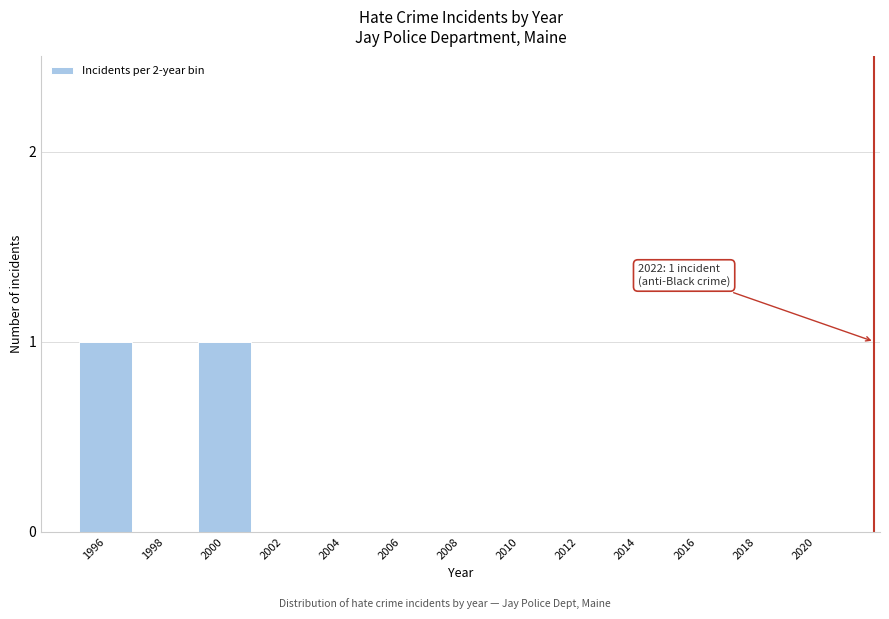

Reading right to left, list all the values displayed in this chart.

2020=0	2018=0	2016=0	2014=0	2012=0	2010=0	2008=0	2006=0	2004=0	2002=0	2000=1	1998=0	1996=1